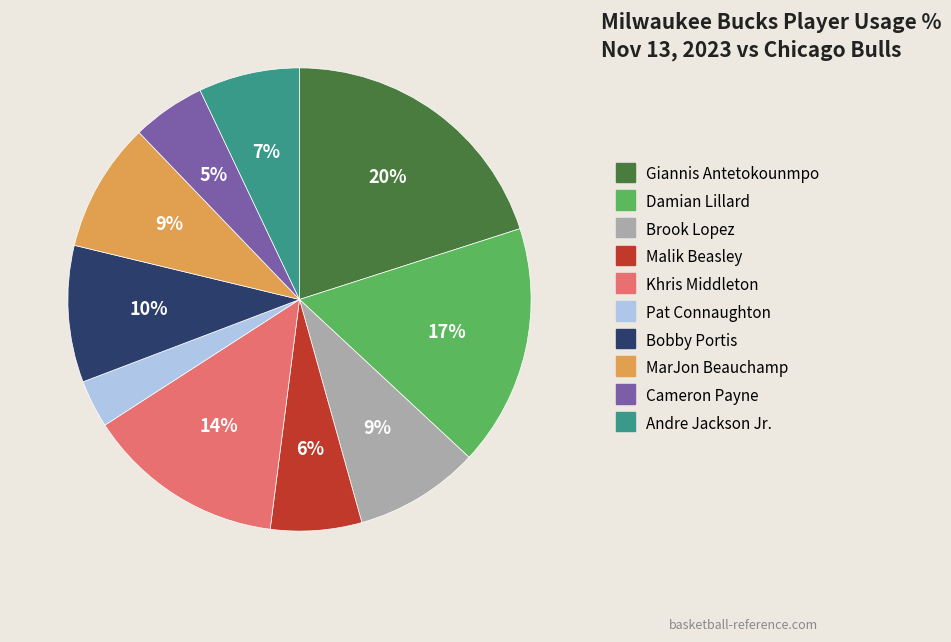

Is Damian Lillard the majority of the pie?

No